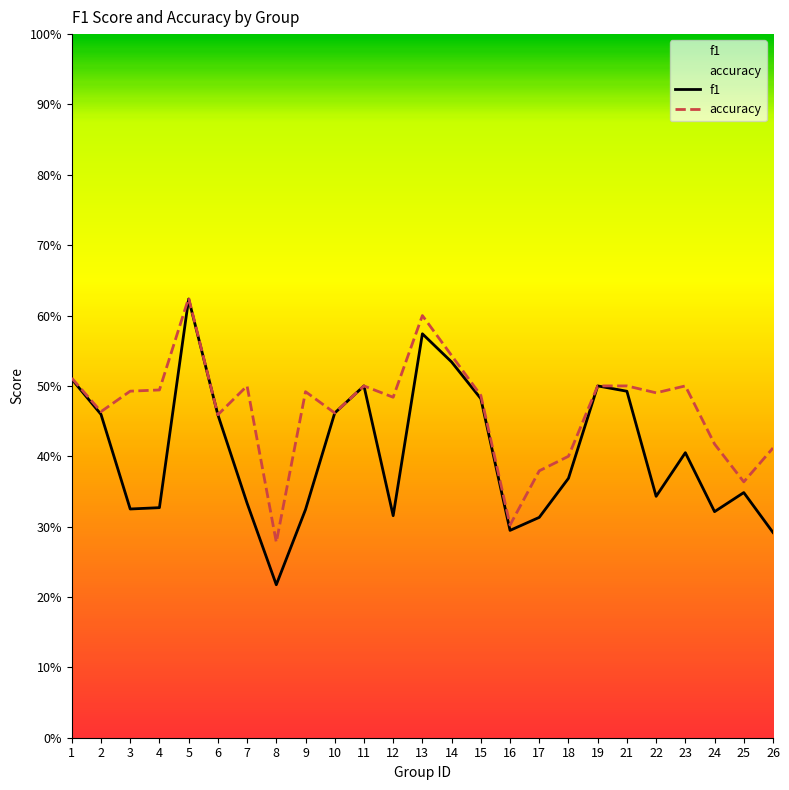

What are all the series names shown in the legend?

f1, accuracy